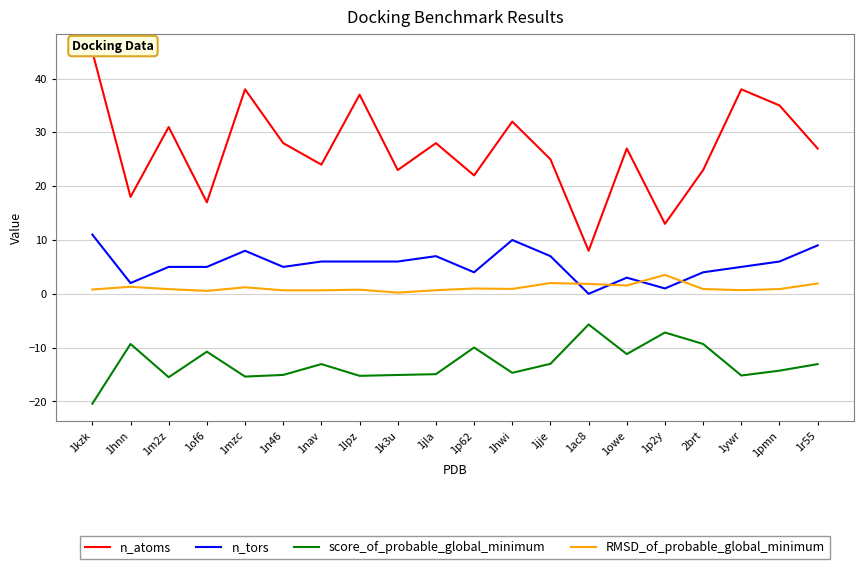

True or false: n_tors has more than 2 interior local peaks.

True